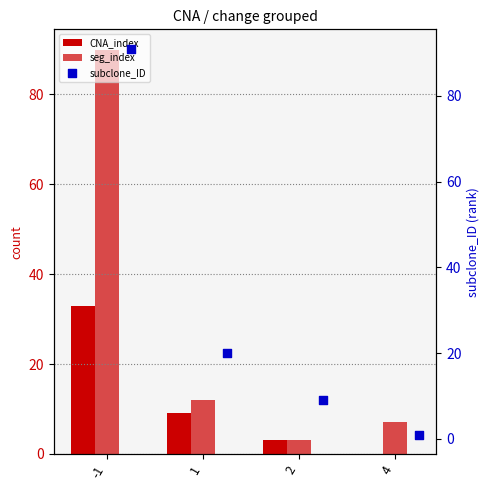

Is the value of seg_index at -1 greater than the value of subclone_ID at 4?

Yes